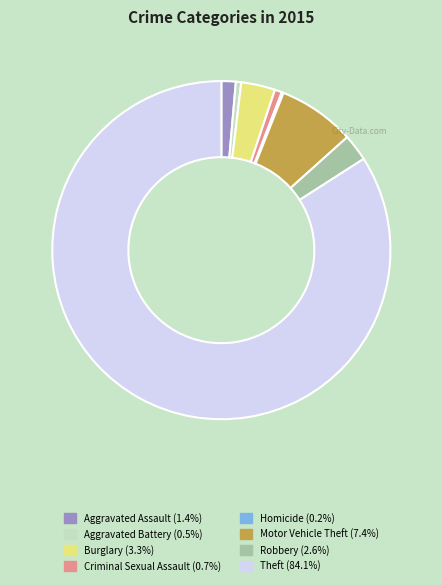

The Aggravated Assault slice represents 11% of the pie. True or false?

False